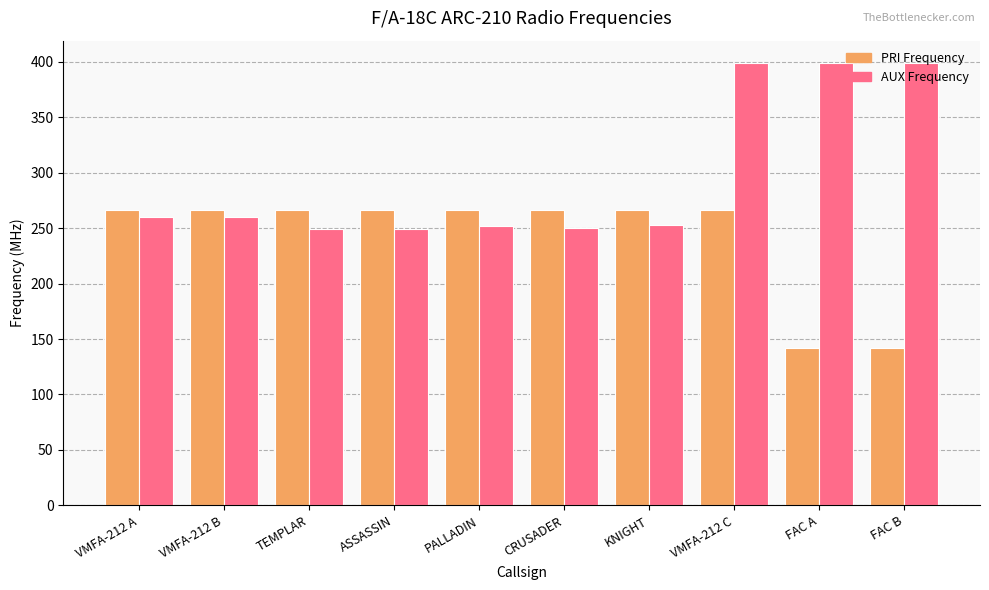

What is the highest value of the PRI Frequency series?

266.8